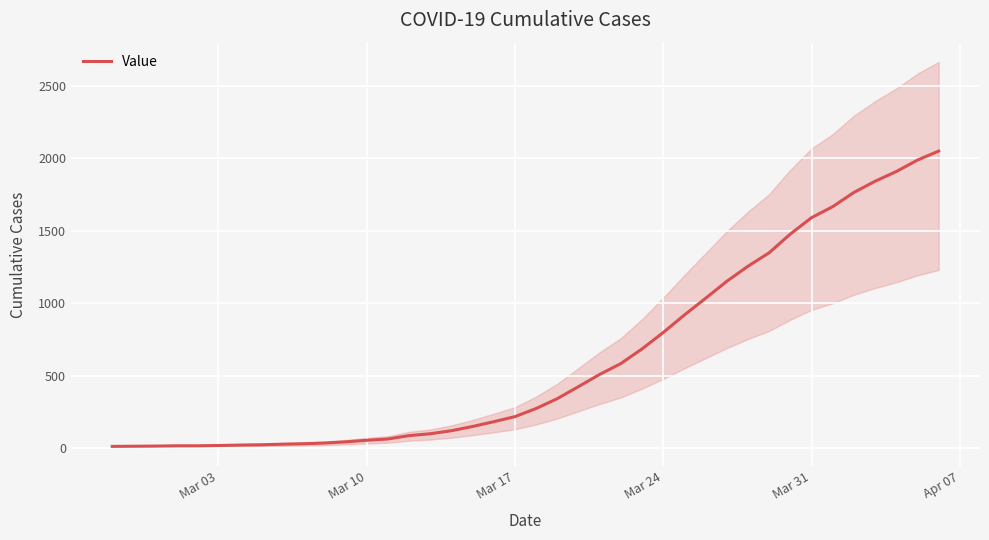

How many data points are less than 274?

20